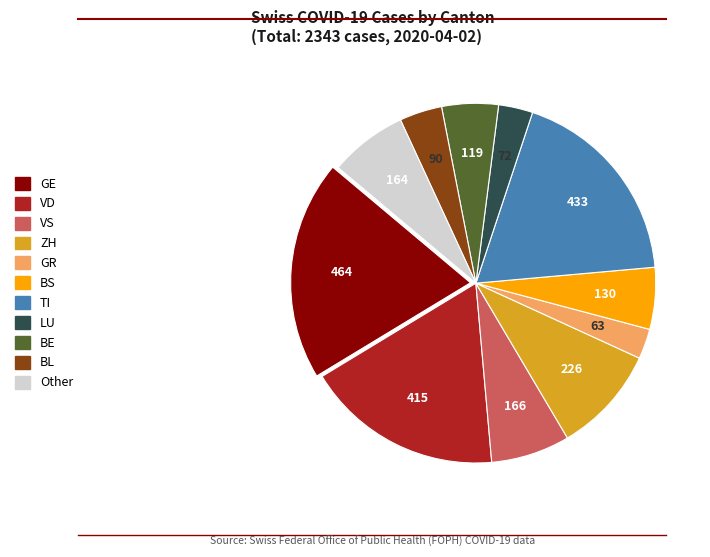

Is there a majority slice in this chart?

No